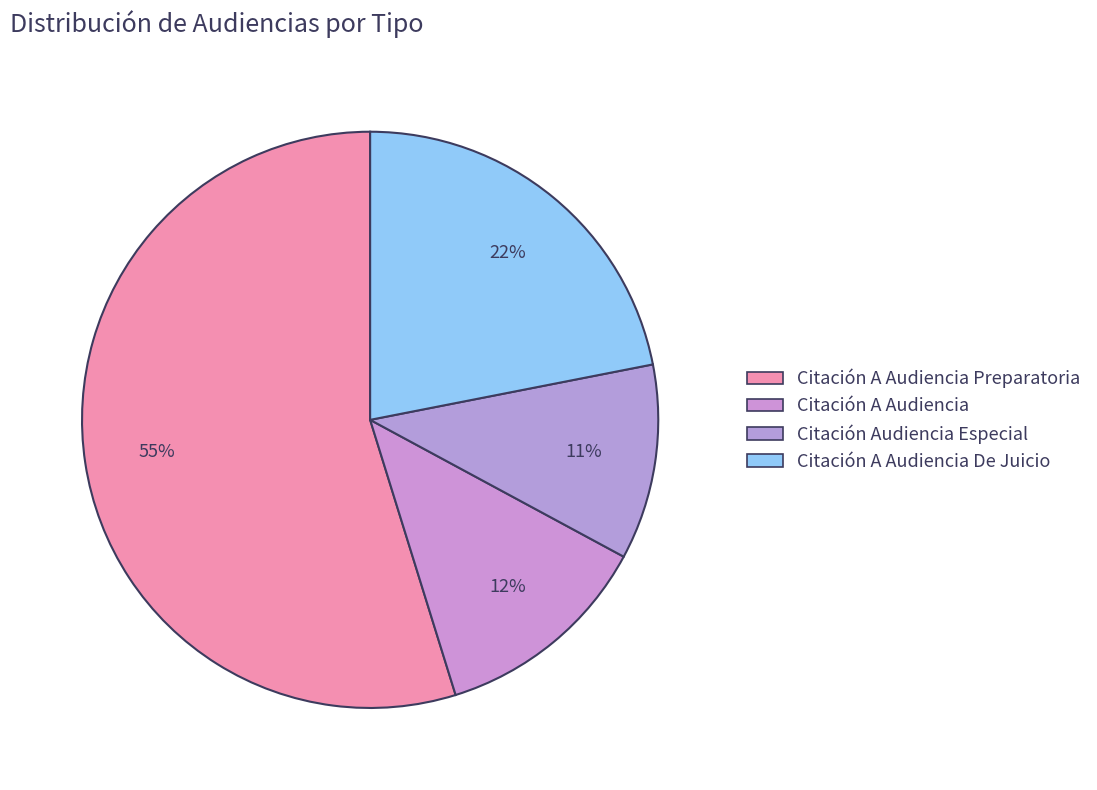

Which slice is the smallest?

Citación Audiencia Especial